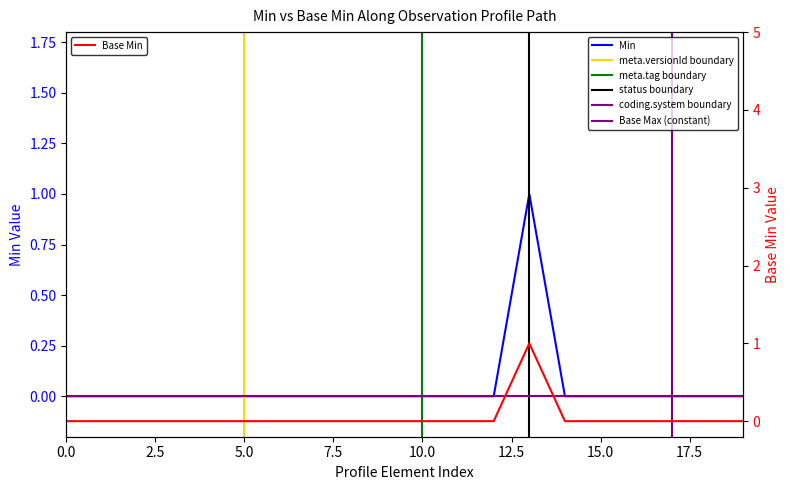

Reading left to right, list all the values displayed in this chart.

Min: 0	0	0	0	0	0	0	0	0	0	0	0	0	1	0	0	0	0	0	0
Base Min: 0	0	0	0	0	0	0	0	0	0	0	0	0	1	0	0	0	0	0	0